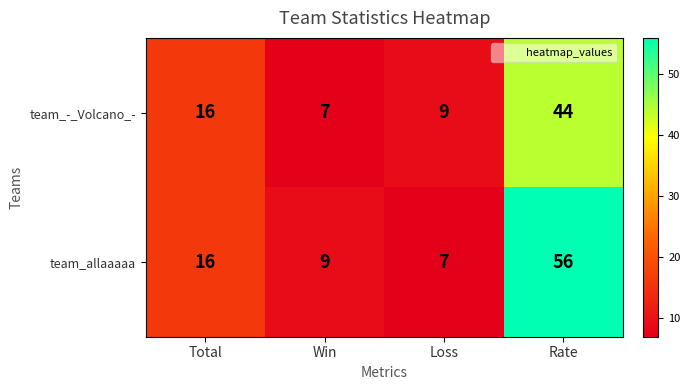

At which label is team_-_Volcano_- closest to 25?

Total